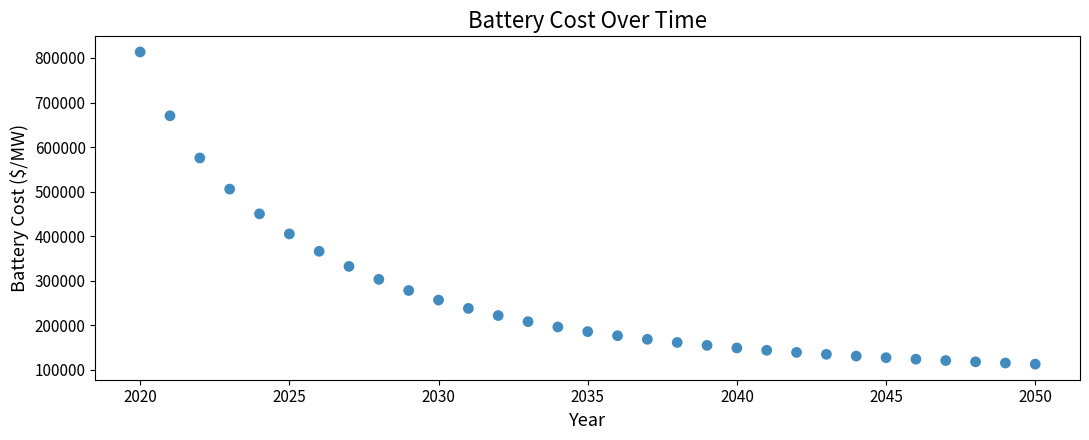

What Y value in the scatter plot is closest to 463132?

450056.9